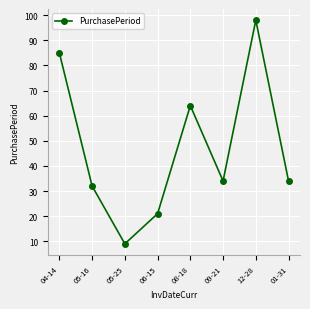

Reading left to right, extract all data points from this chart.

85	32	9	21	64	34	98	34